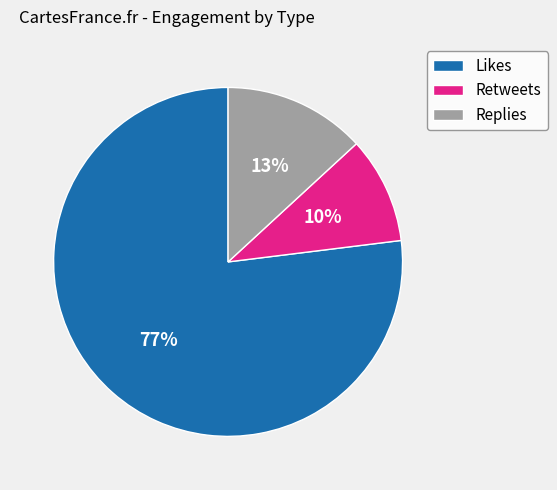

Is the sum of Replies and Retweets greater than half?

No